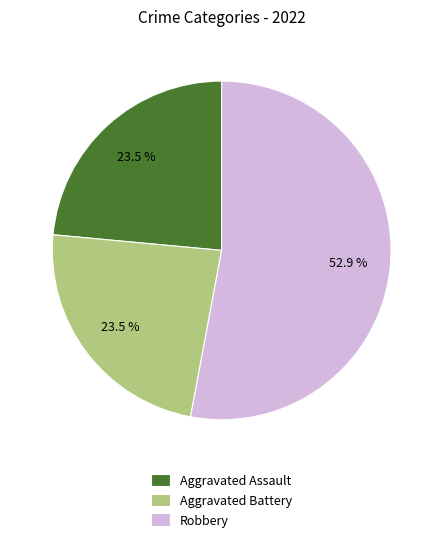

Does any single category account for the majority?

Yes